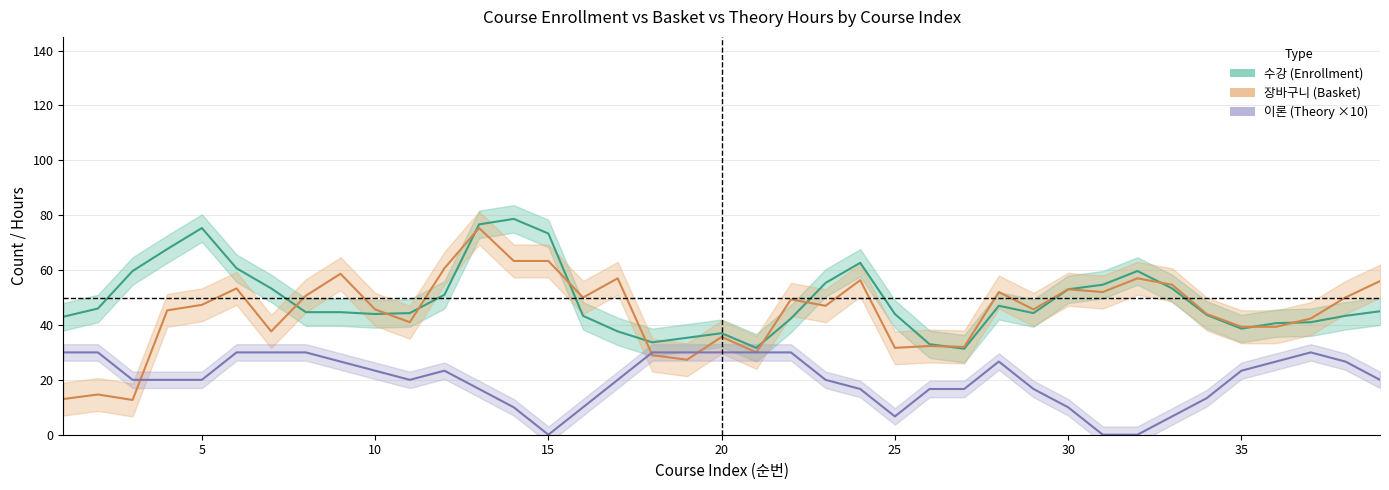

How many interior local peaks does the 이론 series have?

4